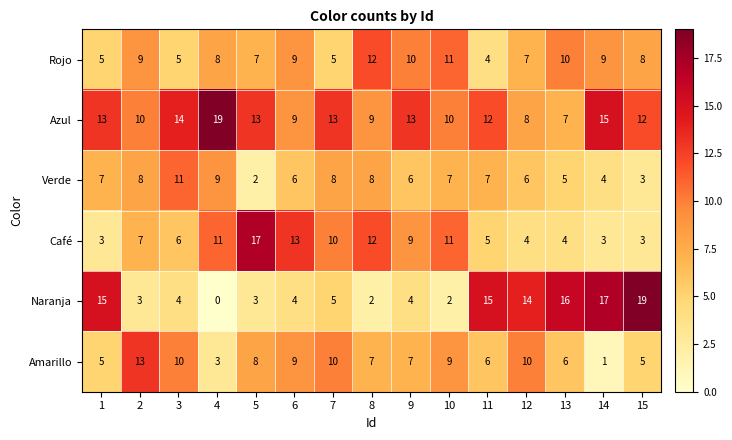

What is the difference between the maximum and second lowest values in the Verde series?

8